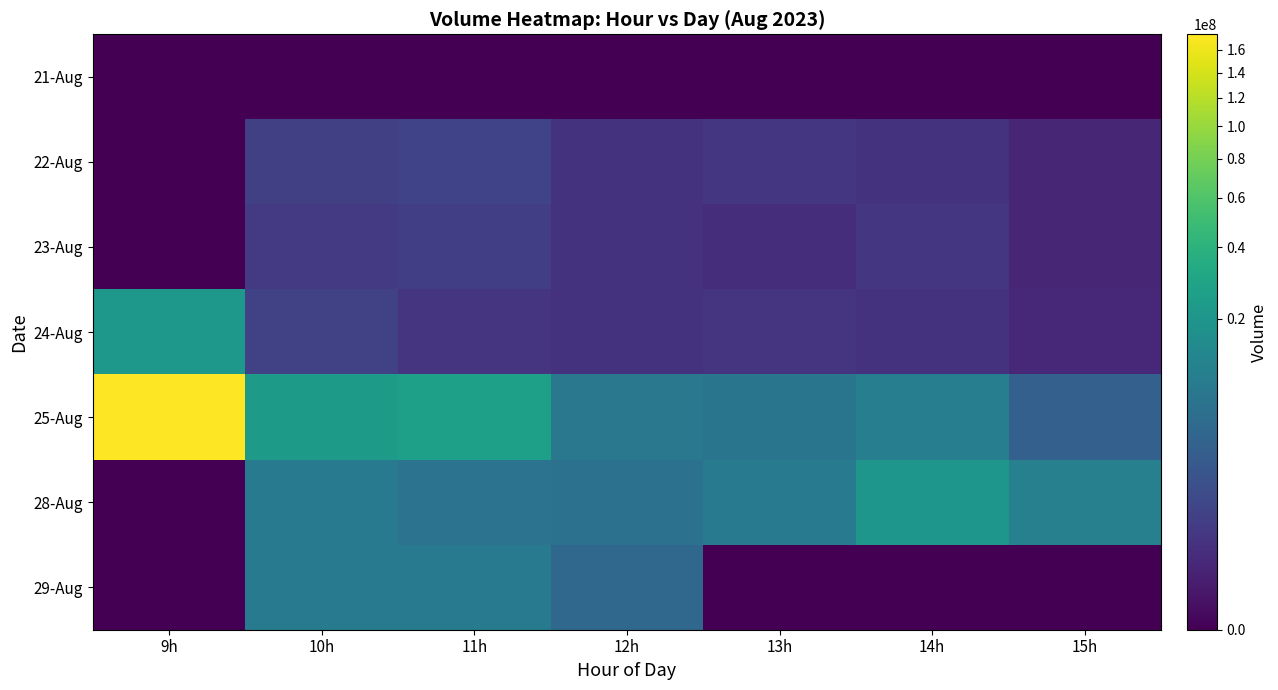

Reading left to right, transcribe all the data shown in this chart.

21-Aug: 9h=0	10h=0	11h=0	12h=0	13h=0	14h=0	15h=0
22-Aug: 9h=0	10h=664465	11h=817699	12h=282002	13h=364357	14h=283775	15h=99444
23-Aug: 9h=0	10h=463098	11h=627892	12h=299813	13h=206685	14h=385088	15h=108216
24-Aug: 9h=21227125	10h=760685	11h=343668	12h=282221	13h=327471	14h=298535	15h=135315
25-Aug: 9h=174672938	10h=23217640	11h=26101757	12h=8280092	13h=7369428	14h=10332811	15h=3393981
28-Aug: 9h=0	10h=8729391	11h=7054705	12h=6539127	13h=8923522	14h=20310644	15h=10799857
29-Aug: 9h=0	10h=9384302	11h=9048949	12h=4695254	13h=0	14h=0	15h=0